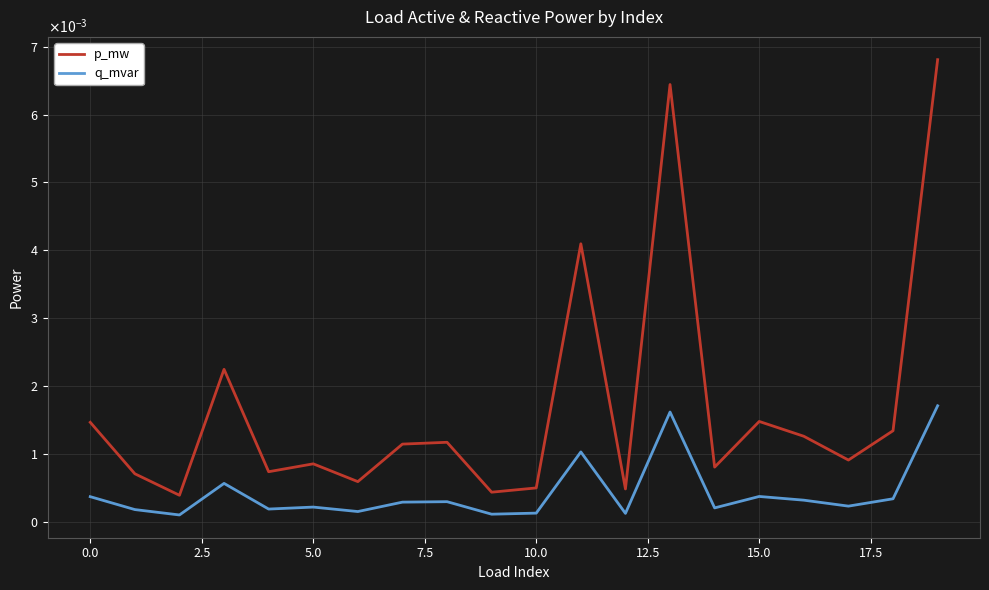

True or false: p_mw and q_mvar cross at least once.

False